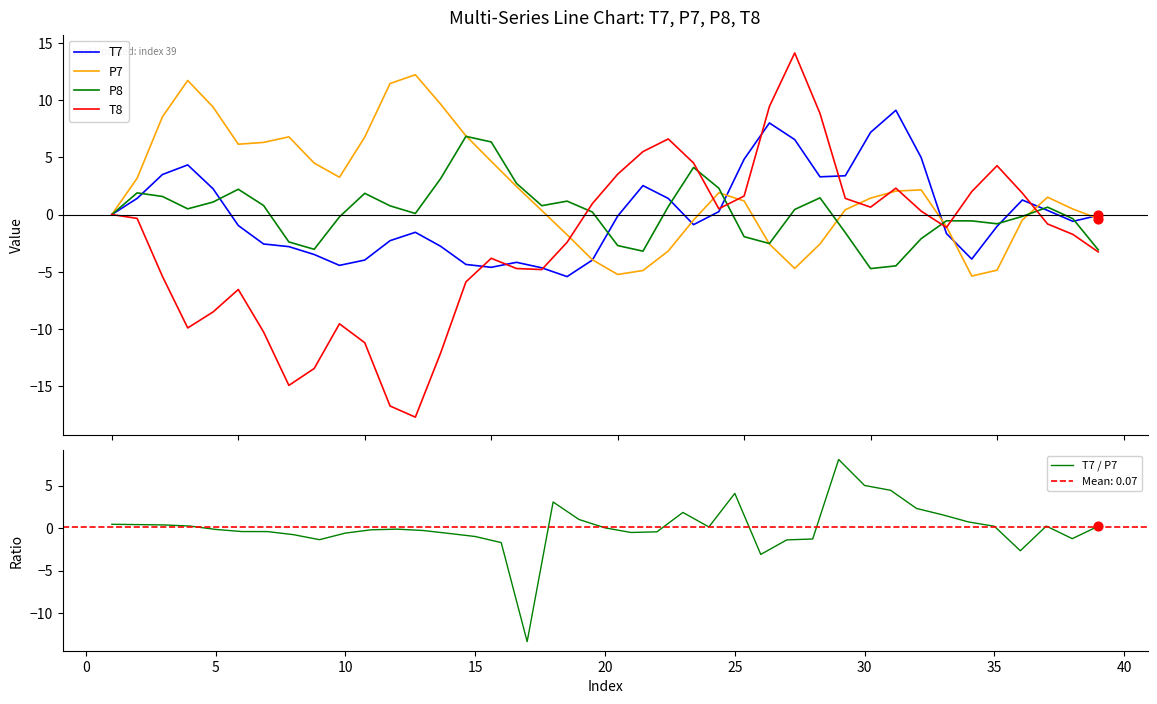

Which series has the largest total across all categories?

P7